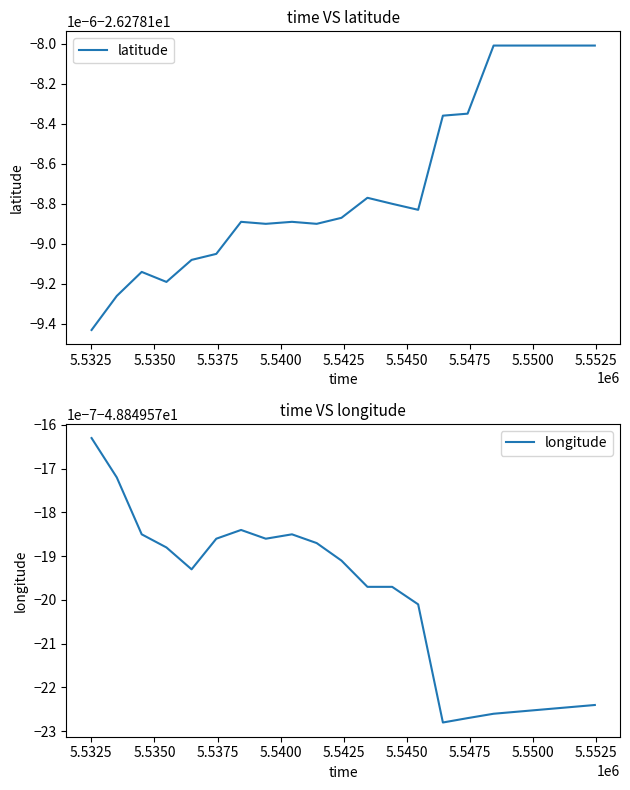

What is the greatest value displayed?

-26.3